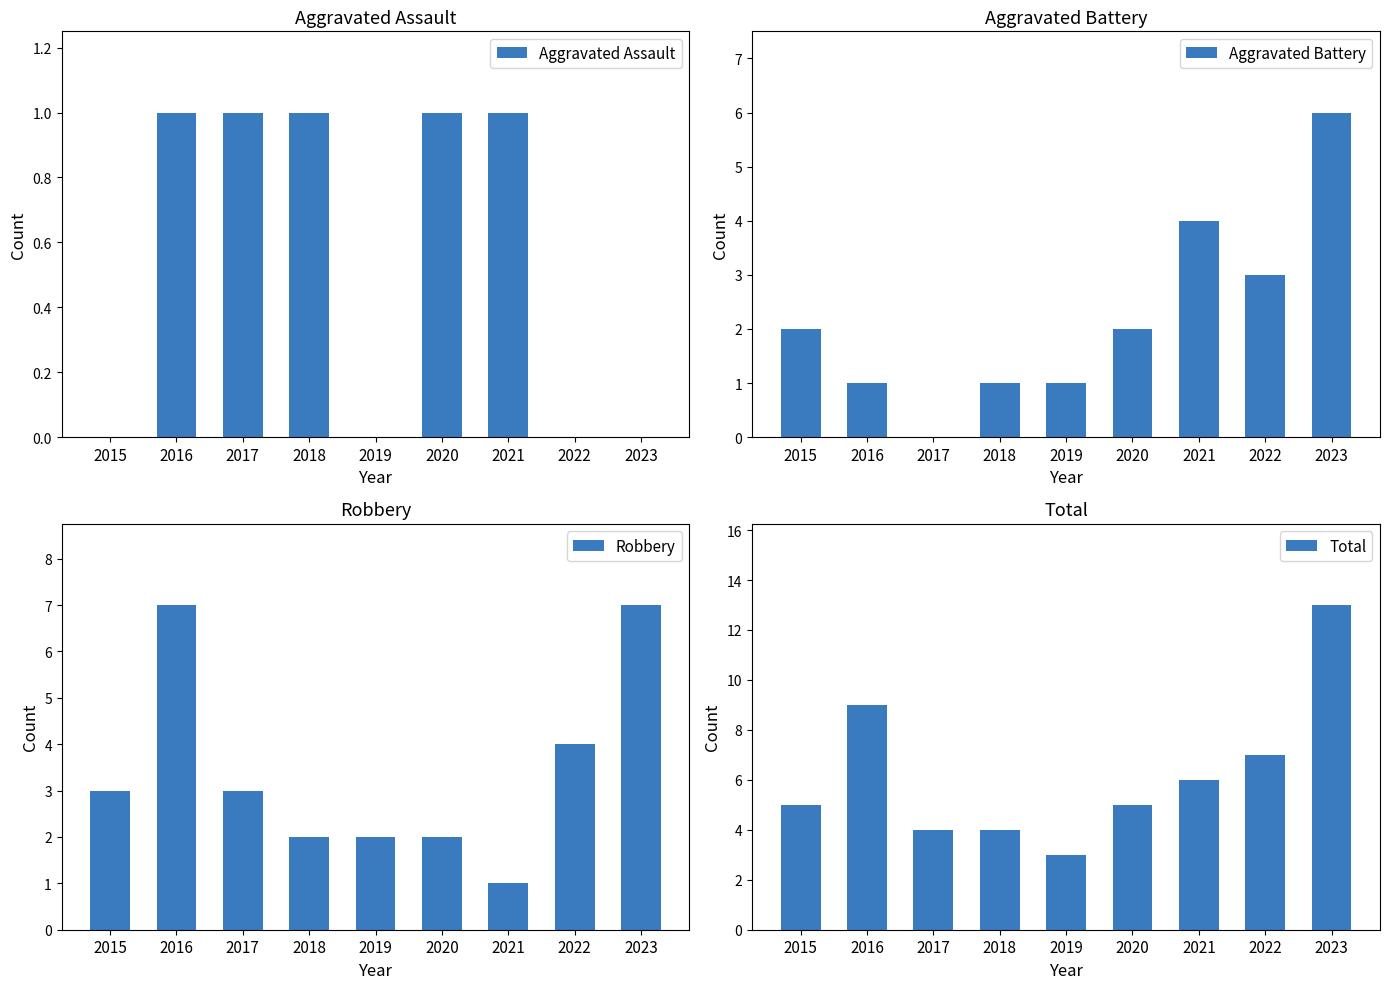

What is the highest value of the Aggravated Assault series?

1